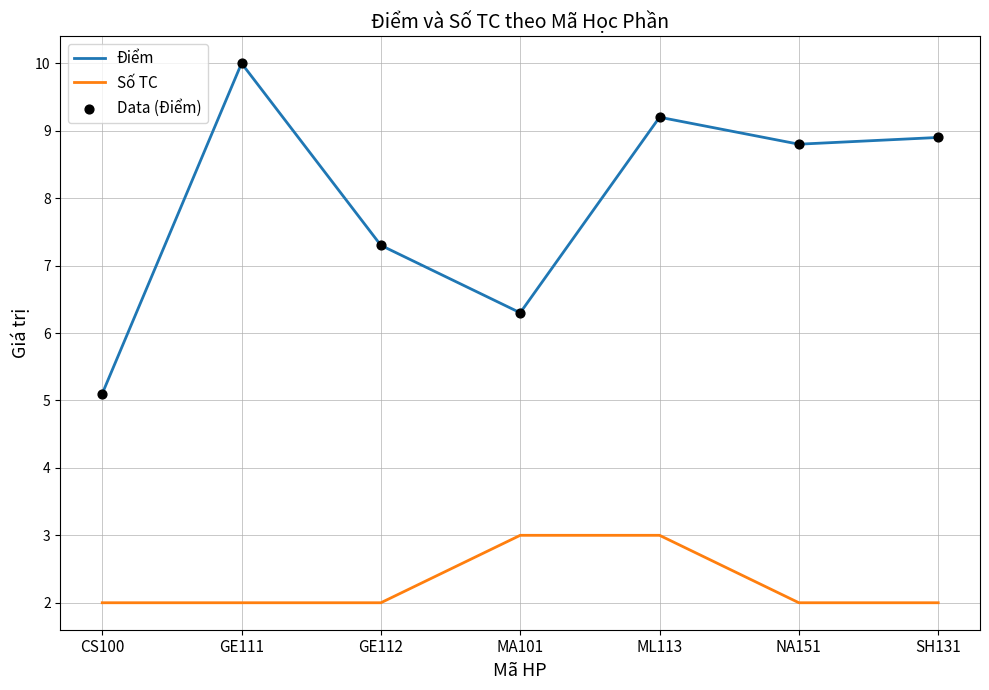

Between GE111 and SH131, which series saw the biggest shift?

Điểm